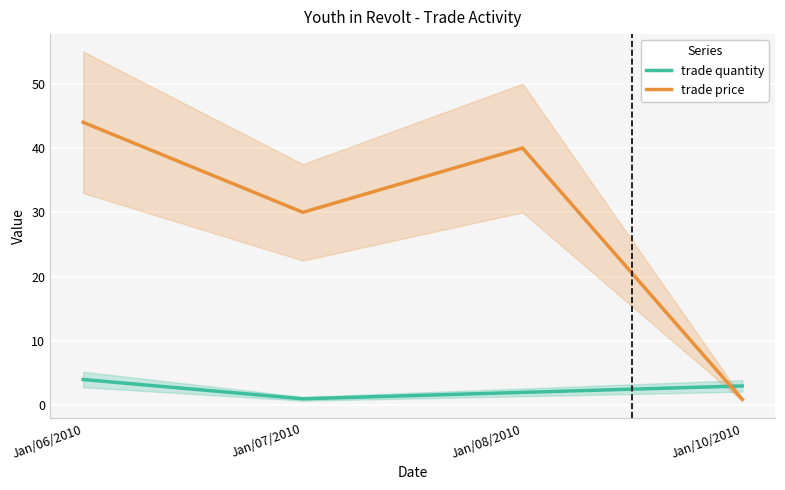

What is the minimum value for trade quantity?

1.0